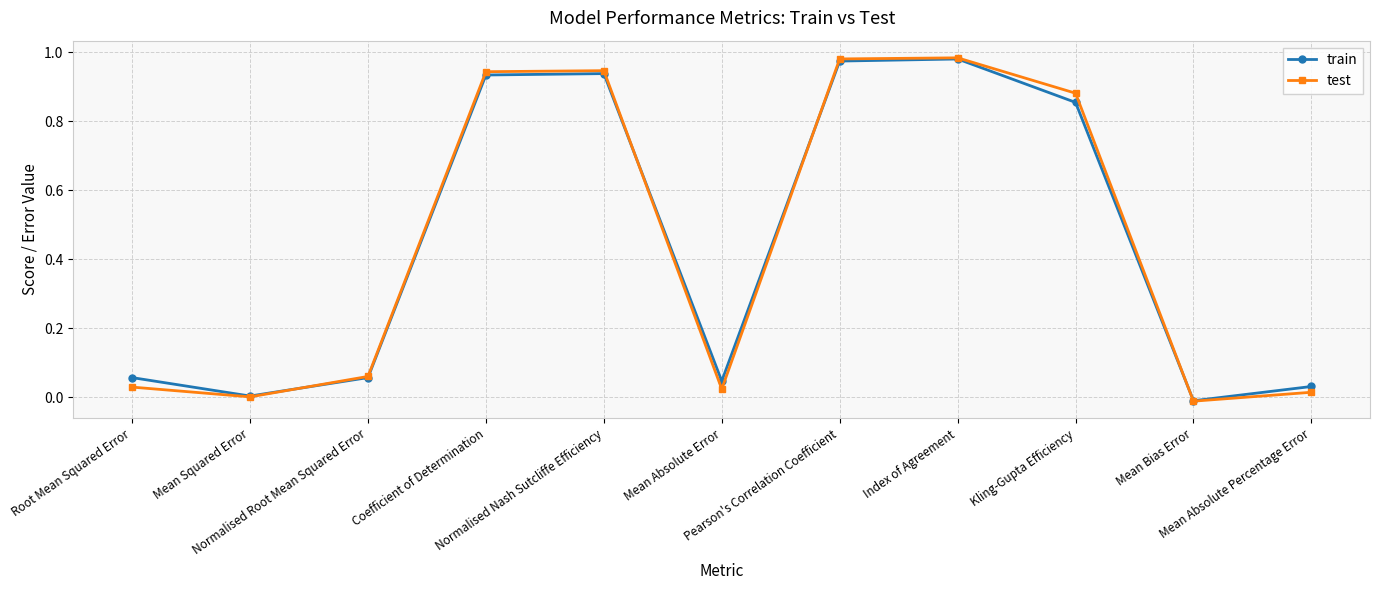

The test series shows 0.3 at Coefficient of Determination. True or false?

False